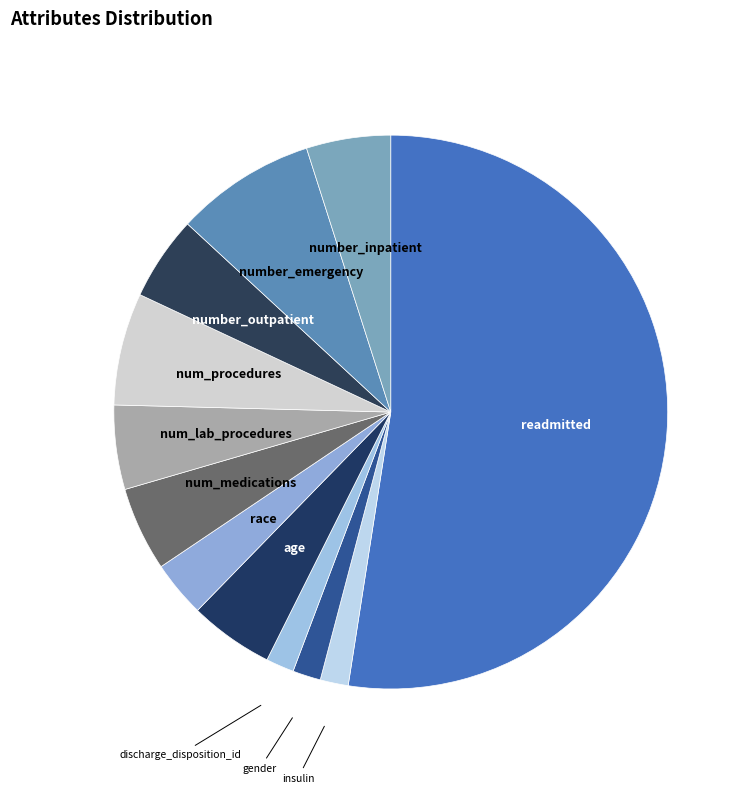

Which slice is the largest?

readmitted